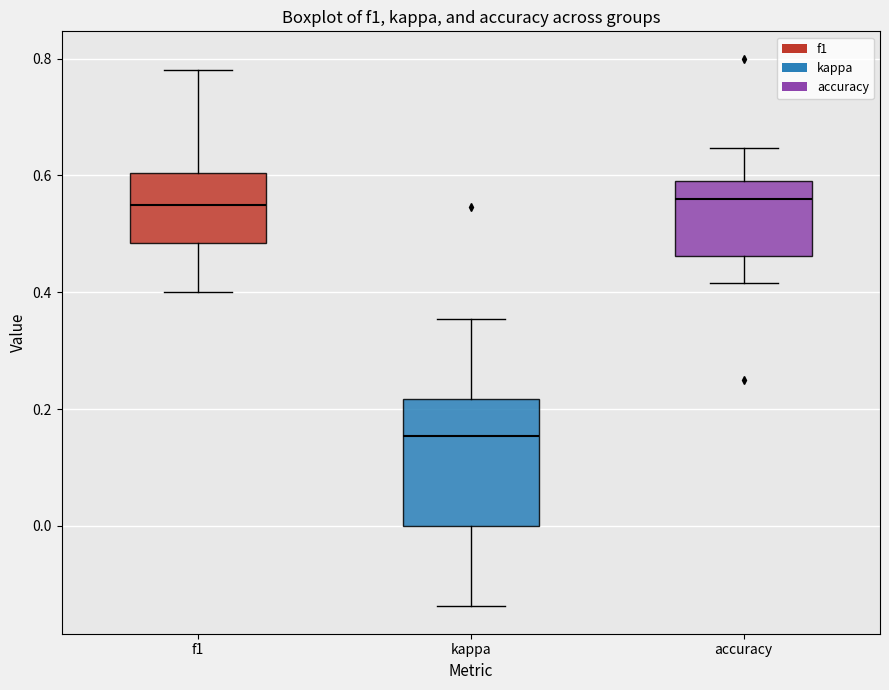

Reading left to right, read every box against the y-axis: the position of its median line, the range the box covers, and the ends of its whiskers. The values are not printed on the chart, so give them approximately, as read against the axis.

f1: median 0.56, box 0.48 to 0.60, whiskers 0.40 to 0.78
kappa: median 0.16, box 0.00 to 0.22, whiskers -0.14 to 0.36
accuracy: median 0.56, box 0.46 to 0.60, whiskers 0.42 to 0.64